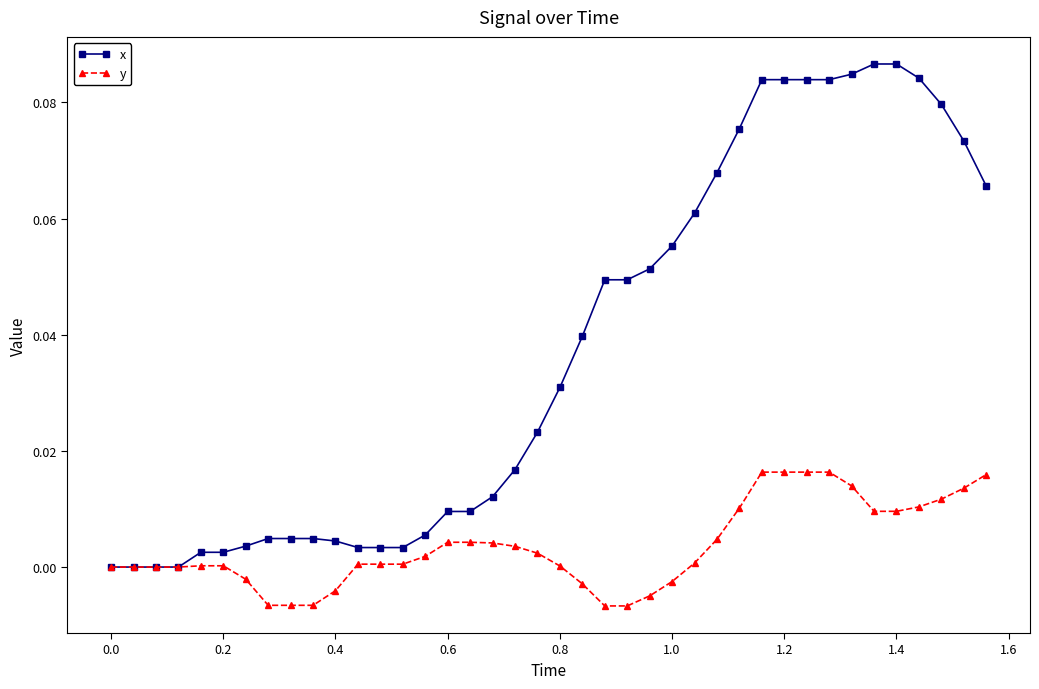

List the series in order of their overall mean, lowest first.

y, x